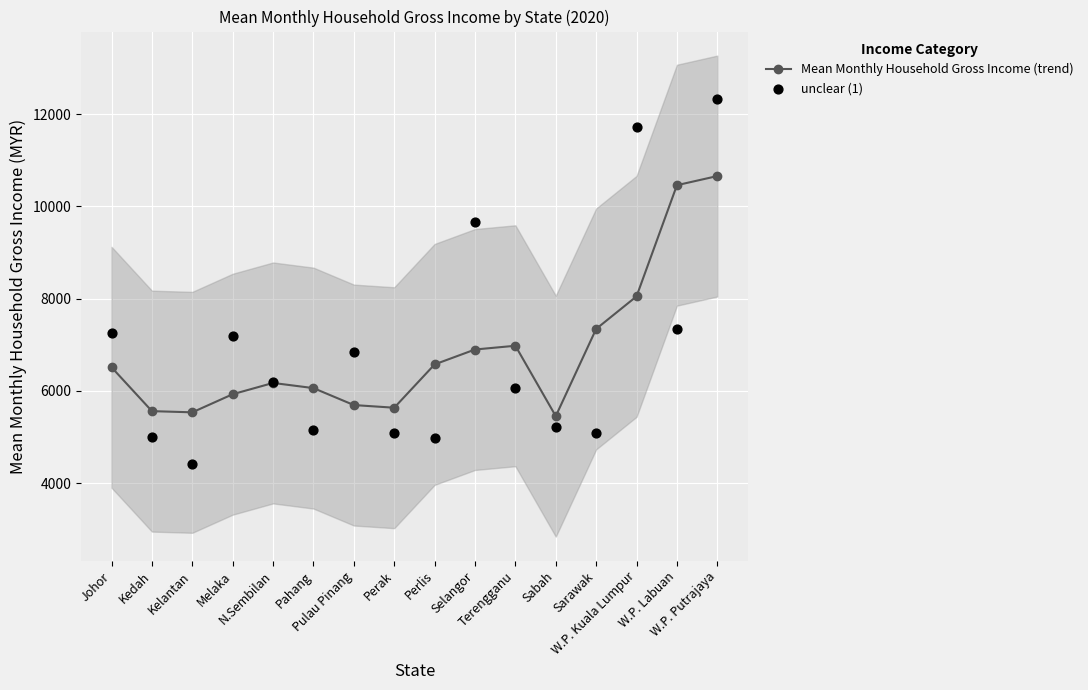

Which series reaches the maximum Y coordinate?

unclear (1)